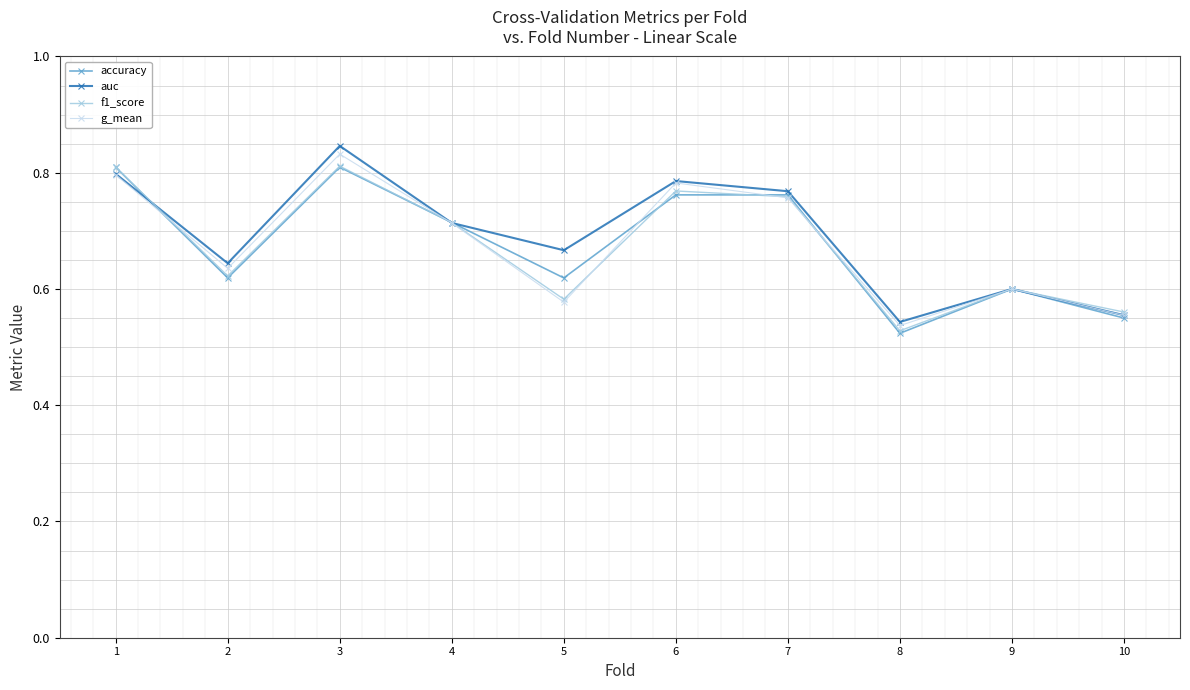

Is the value of auc at 6 greater than the value of g_mean at 10?

Yes